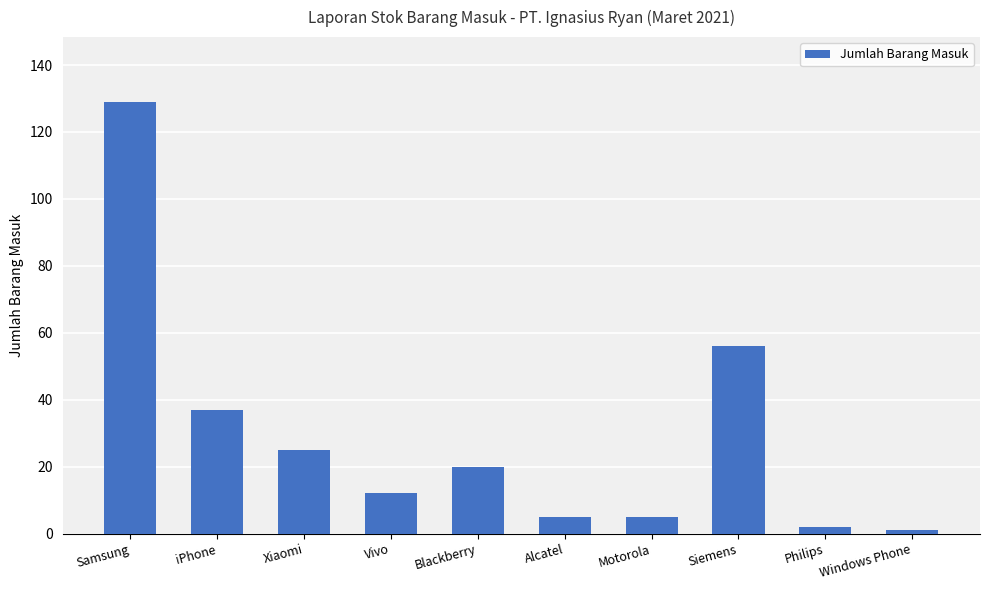

True or false: the data shows 20 at Blackberry.

True